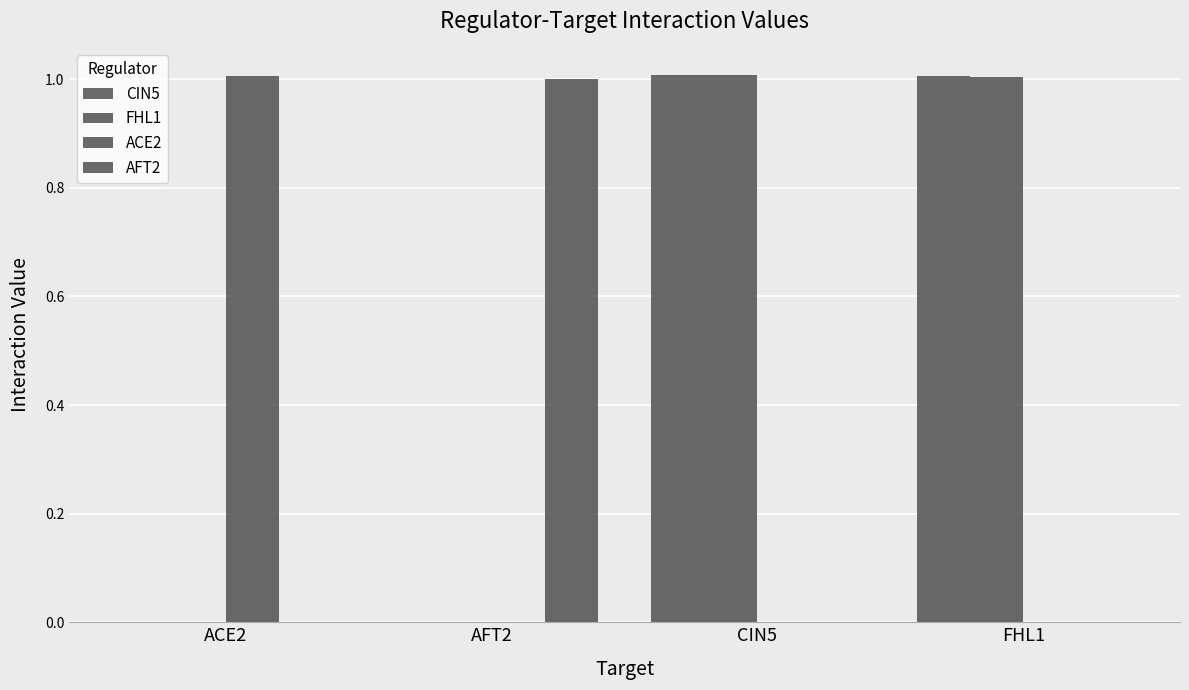

Reading left to right, list all the values displayed in this chart.

CIN5: 0.0	0.0	1.0	1.0
FHL1: 0.0	0.0	1.0	1.0
ACE2: 1.0	0.0	0.0	0.0
AFT2: 0.0	1.0	0.0	0.0